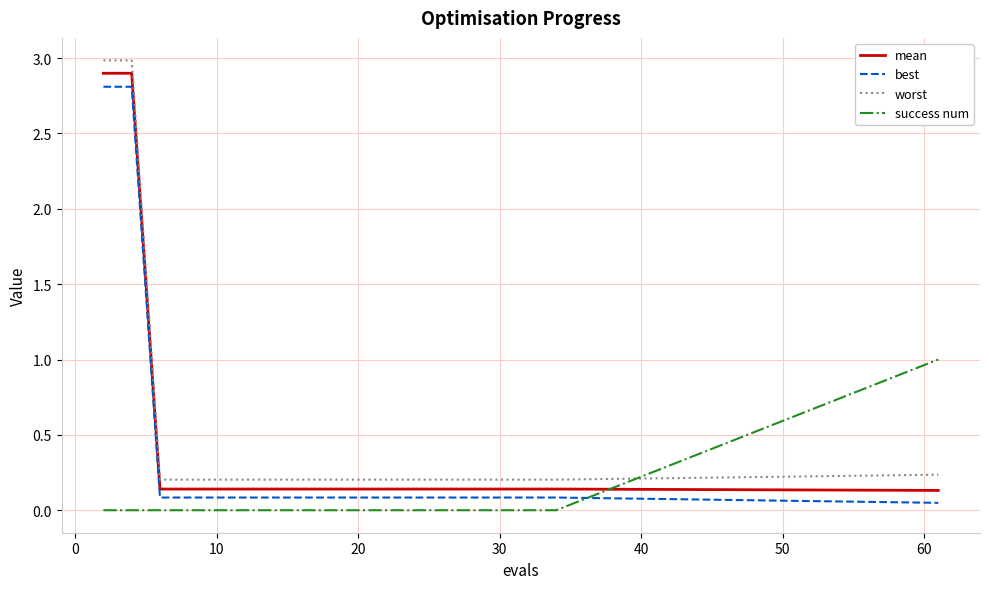

How many distinct data groups are displayed?

4